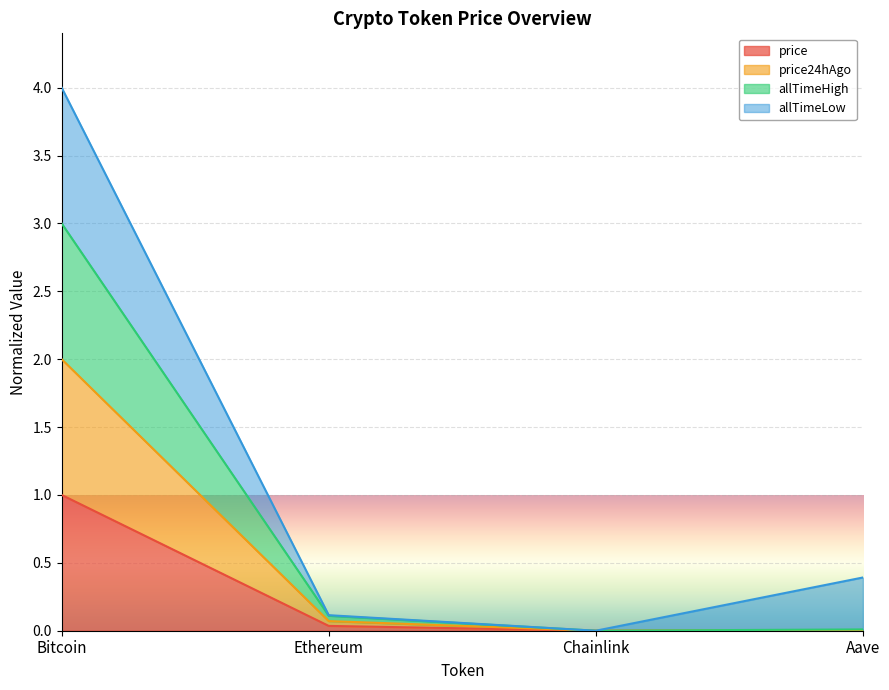

What is the total value across all series at Bitcoin?

4.0